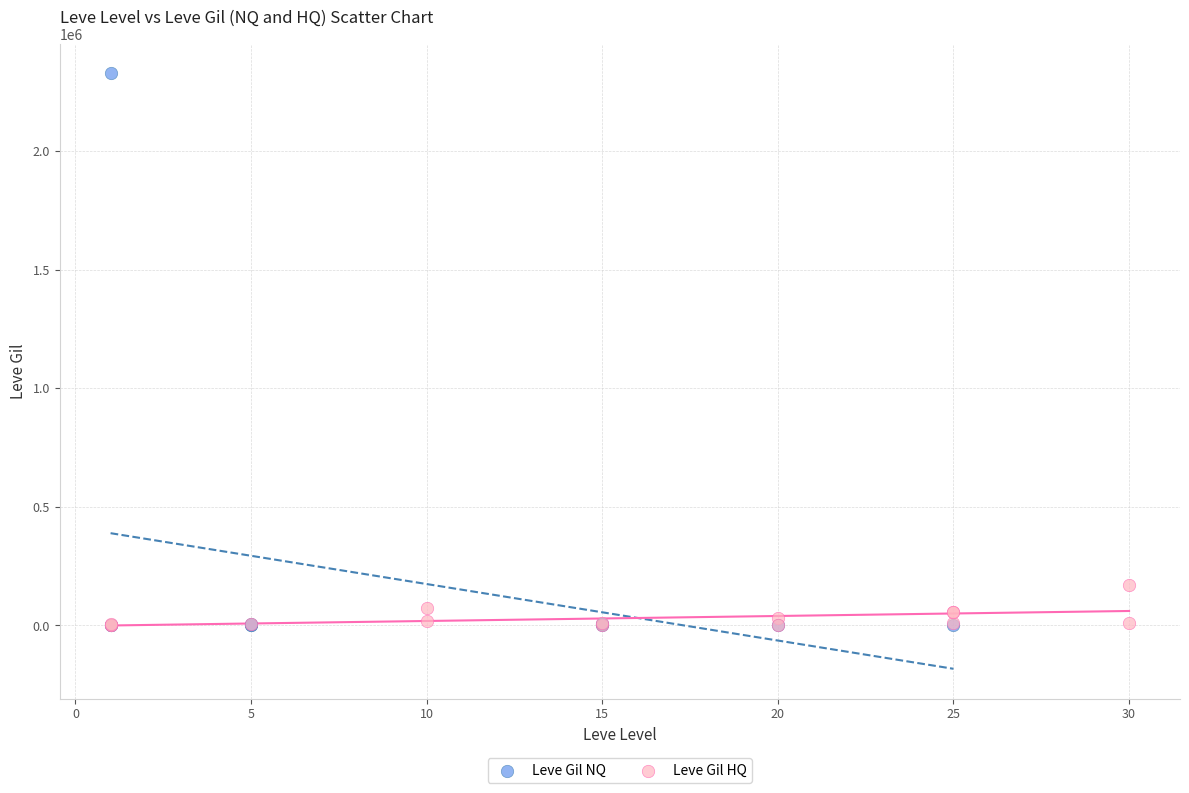

Which series has the widest spread of Y values?

Leve Gil NQ